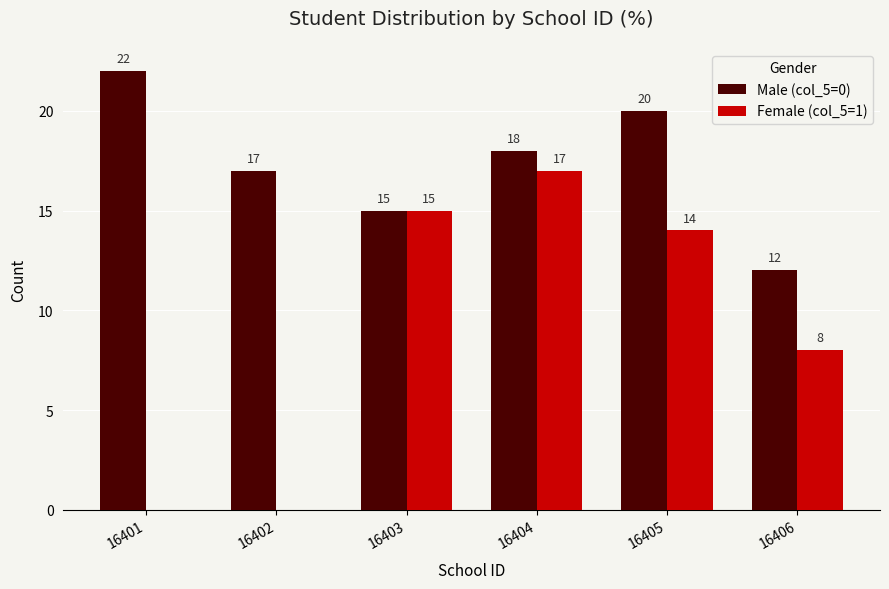

True or false: Female (col_5=1) has a value of 12 at 16402.

False